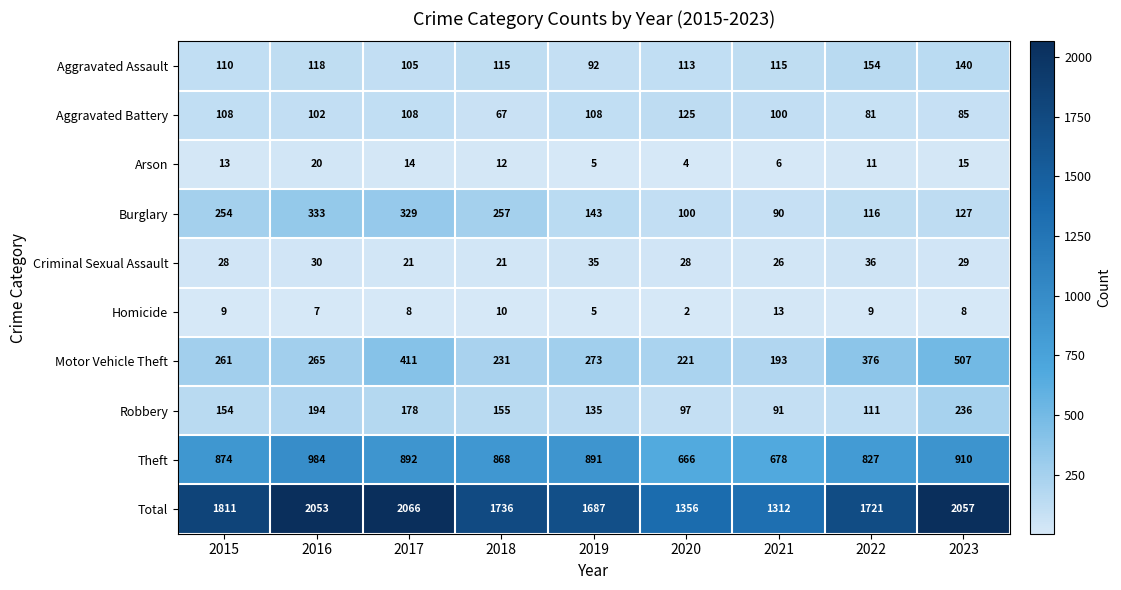

What is the total value across all series at 2022?

3442